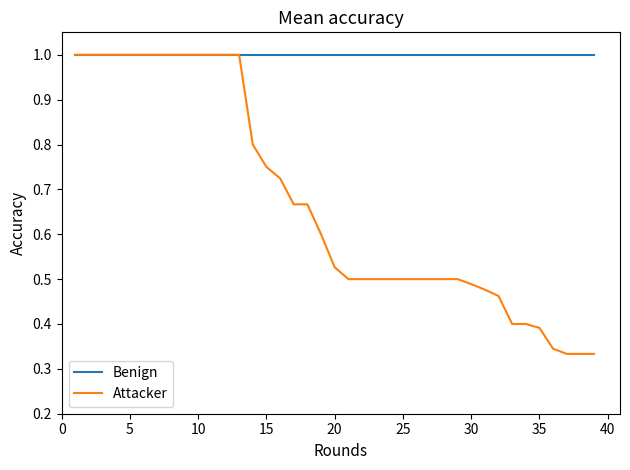

Rank the series by their average value, from lowest to highest.

Attacker, Benign